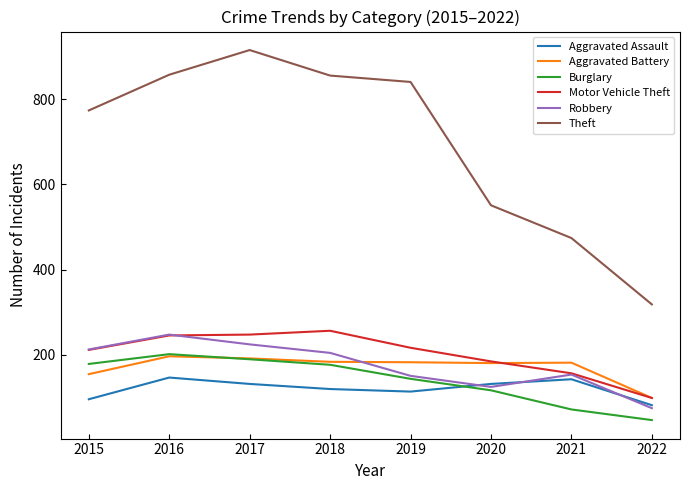

Which series has the largest total across all categories?

Theft